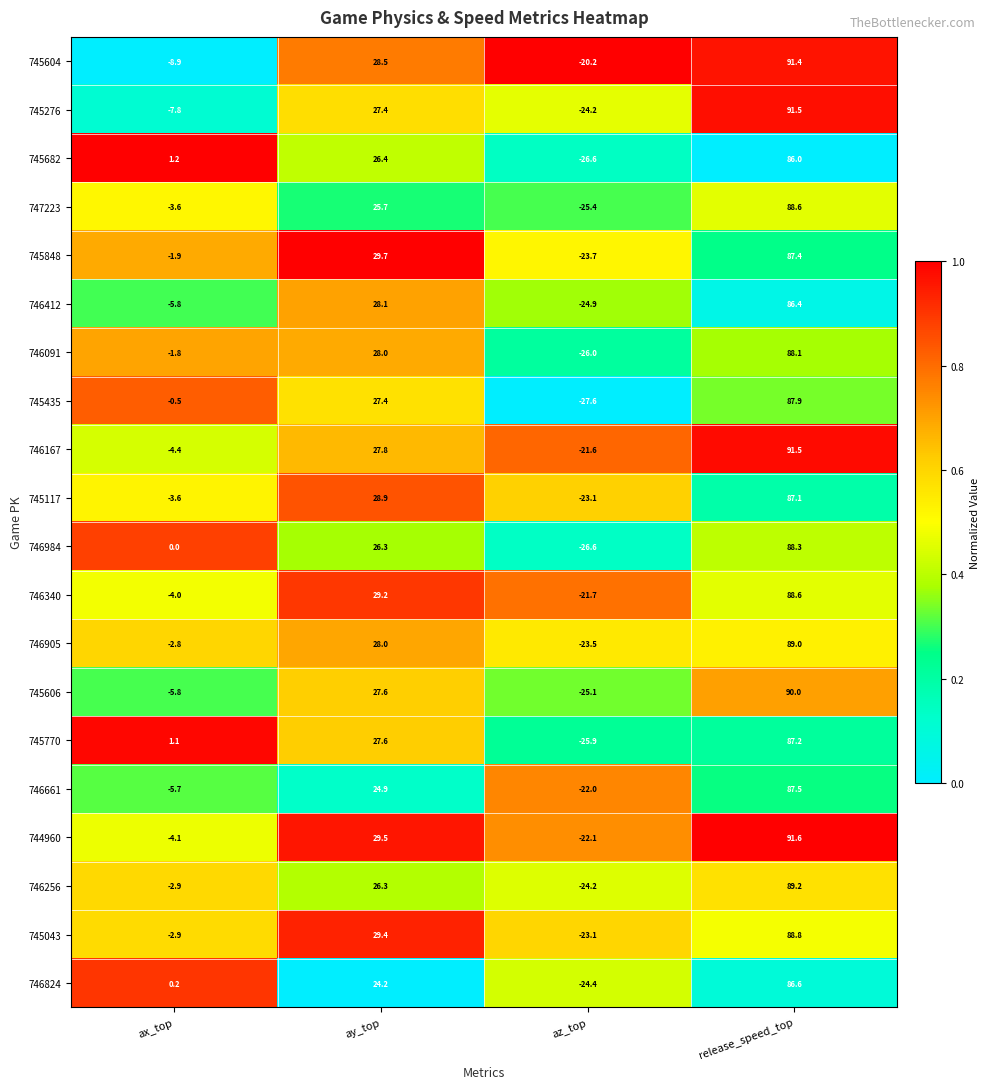

Rank the categories by 744960 value from highest to lowest.

release_speed_top, ay_top, ax_top, az_top